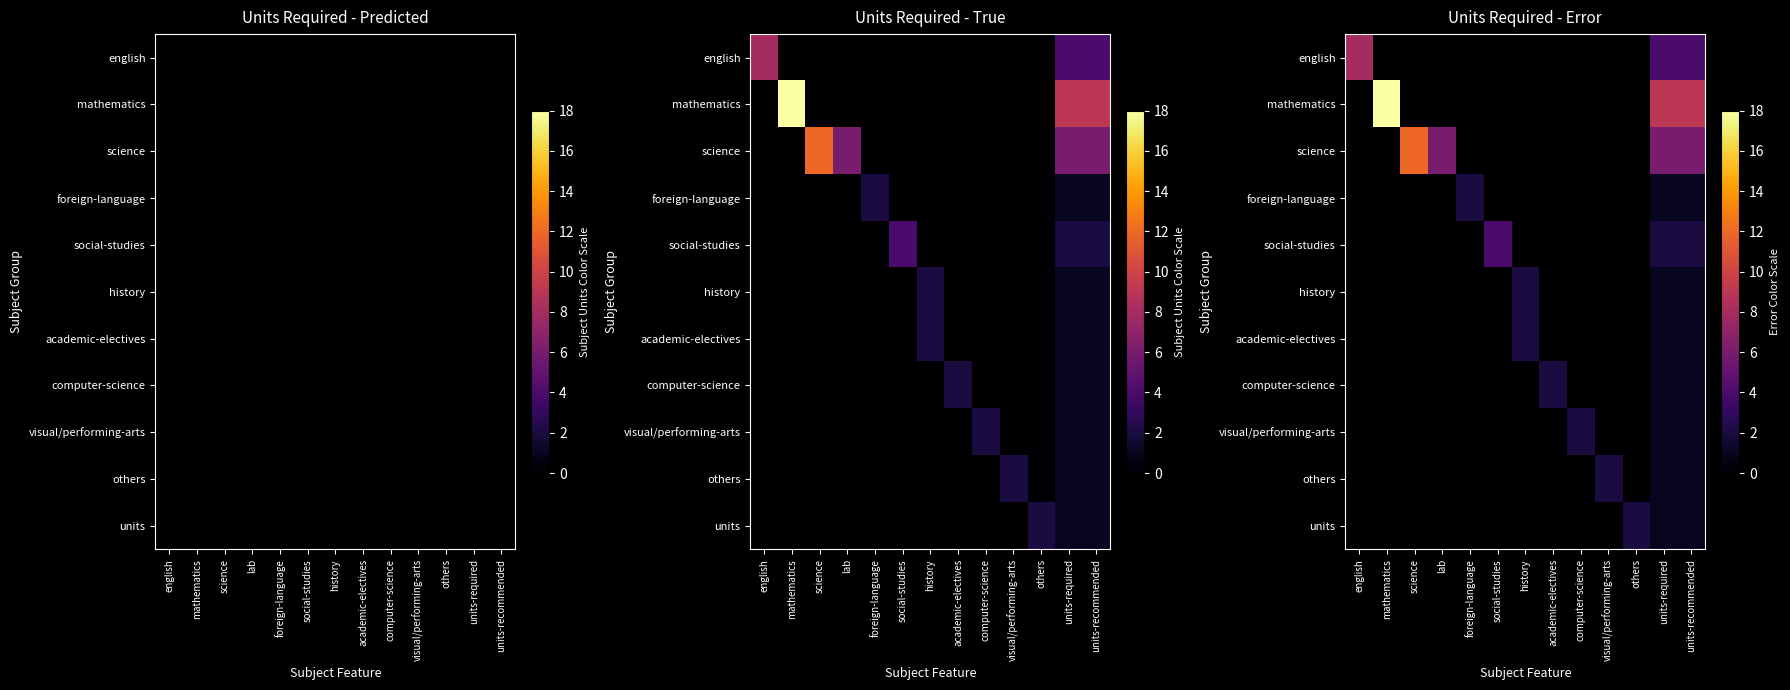

The history series shows 1 at lab. True or false?

False